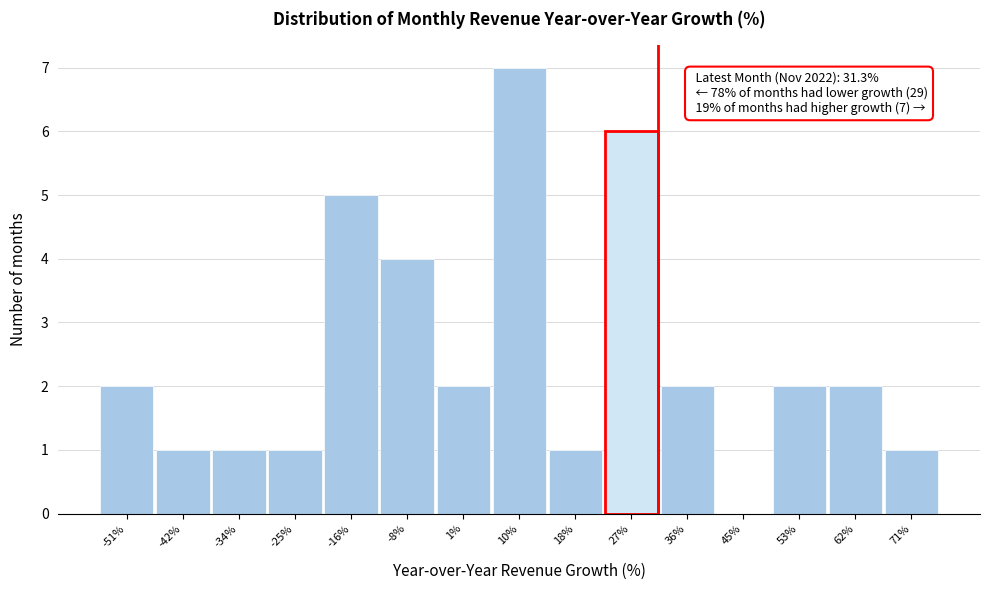

Over which range of the x-axis is the bar tallest?

5 to 14